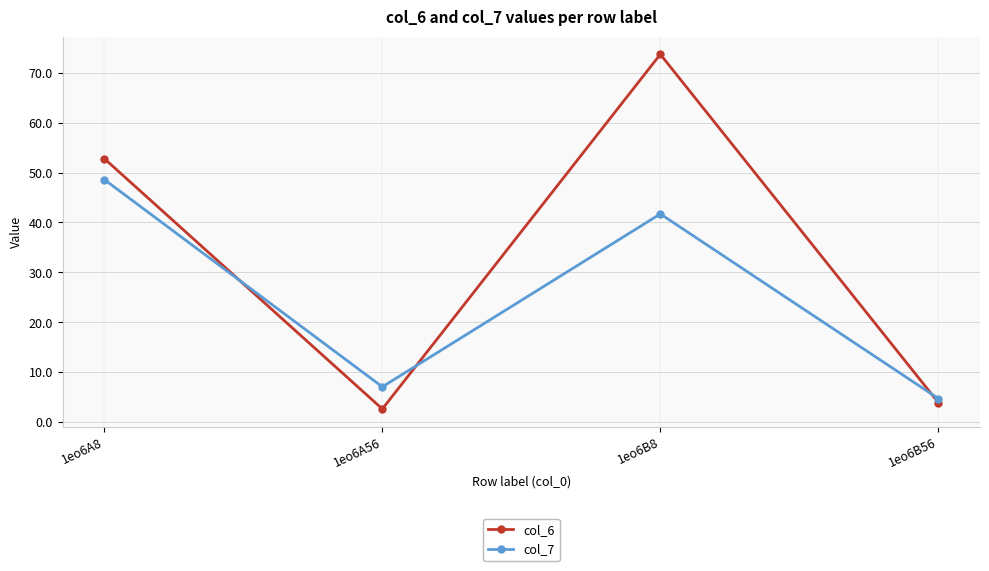

Which category has the highest value across all series?

1eo6B8